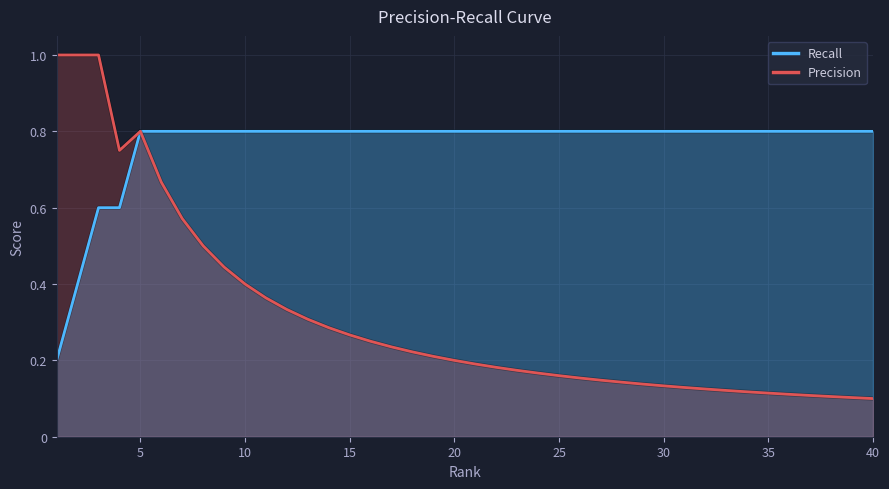

Rank the series by their maximum value, from highest to lowest.

Precision, Recall